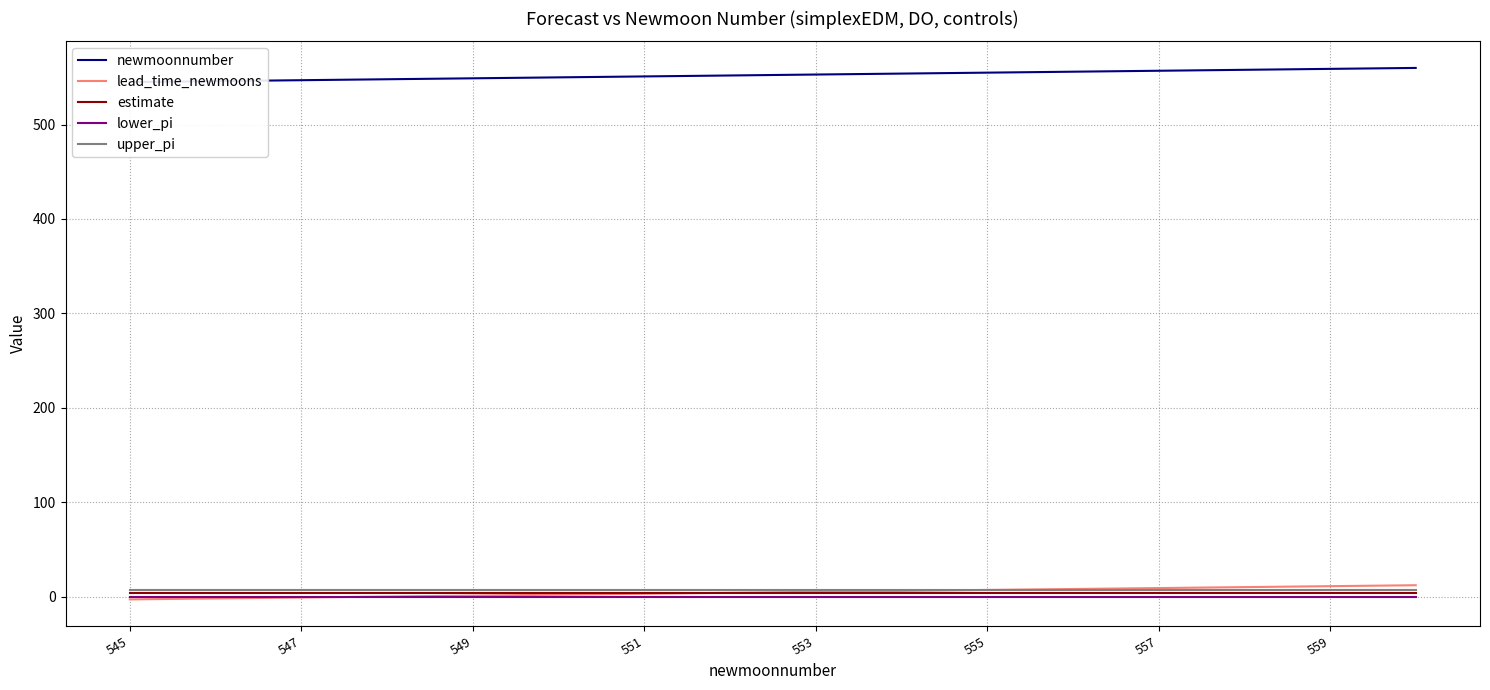

At how many categories does at least one series exceed 552?

8